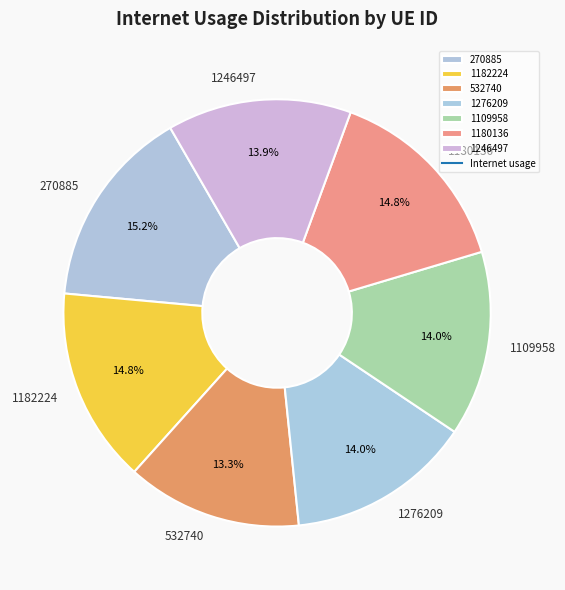

Approximately how many times larger is the value at 1109958 compared to 1180136?

0.9